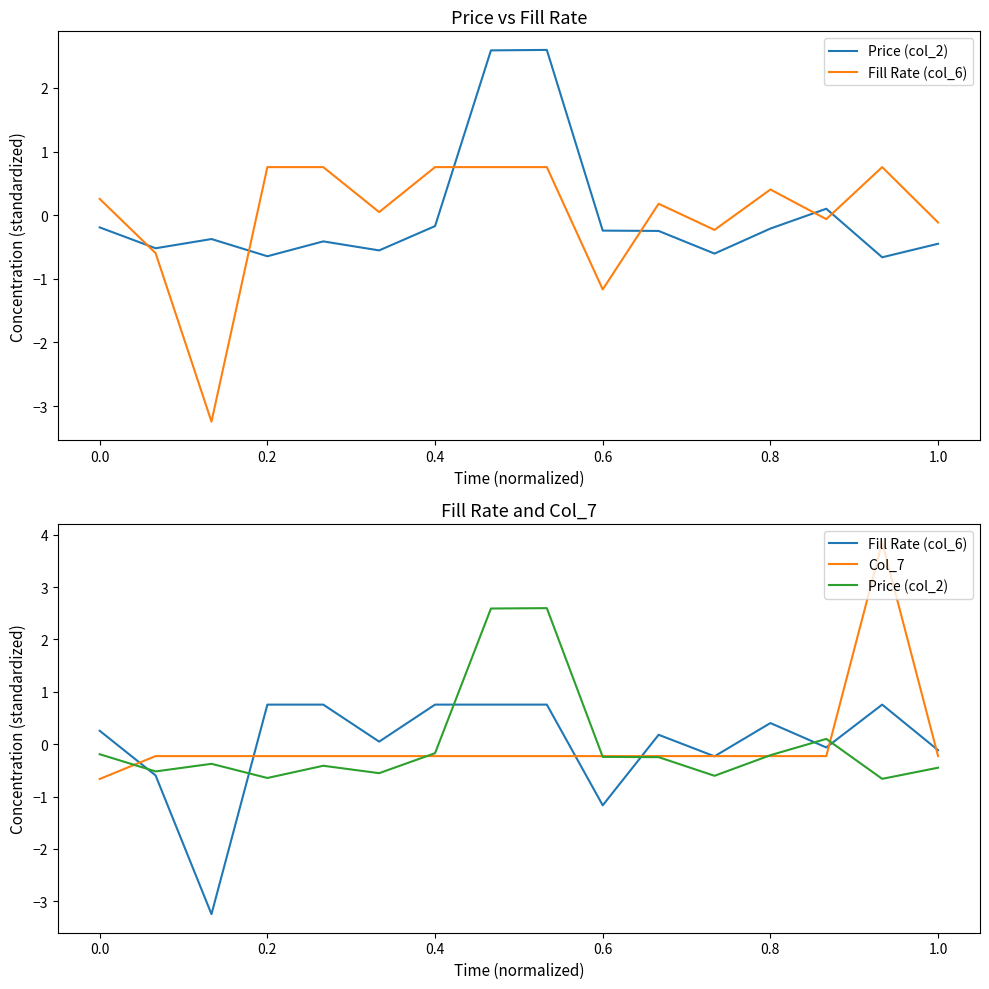

How many times do Price (col_2) and Col_7 cross each other?

5